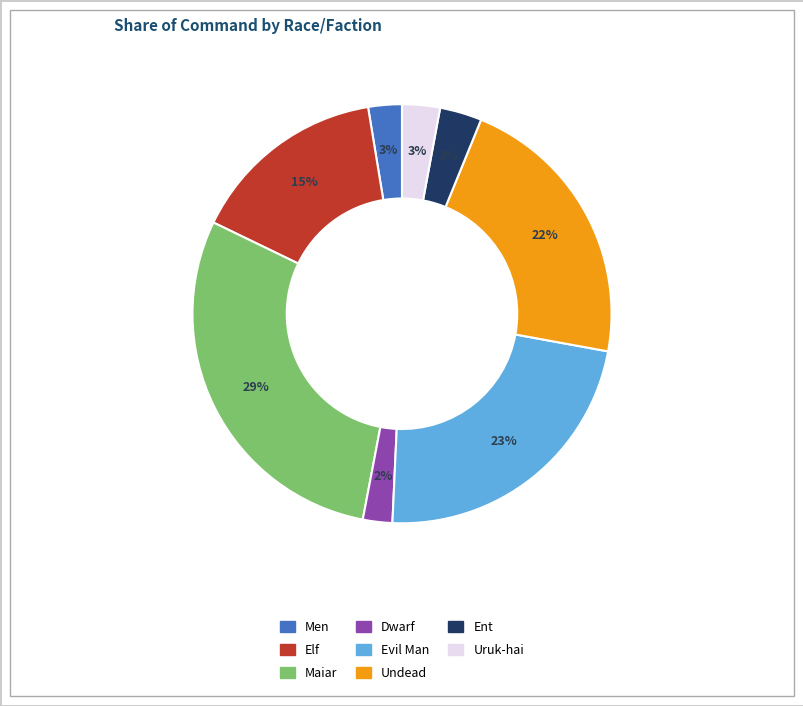

How many slices are in this pie chart?

8